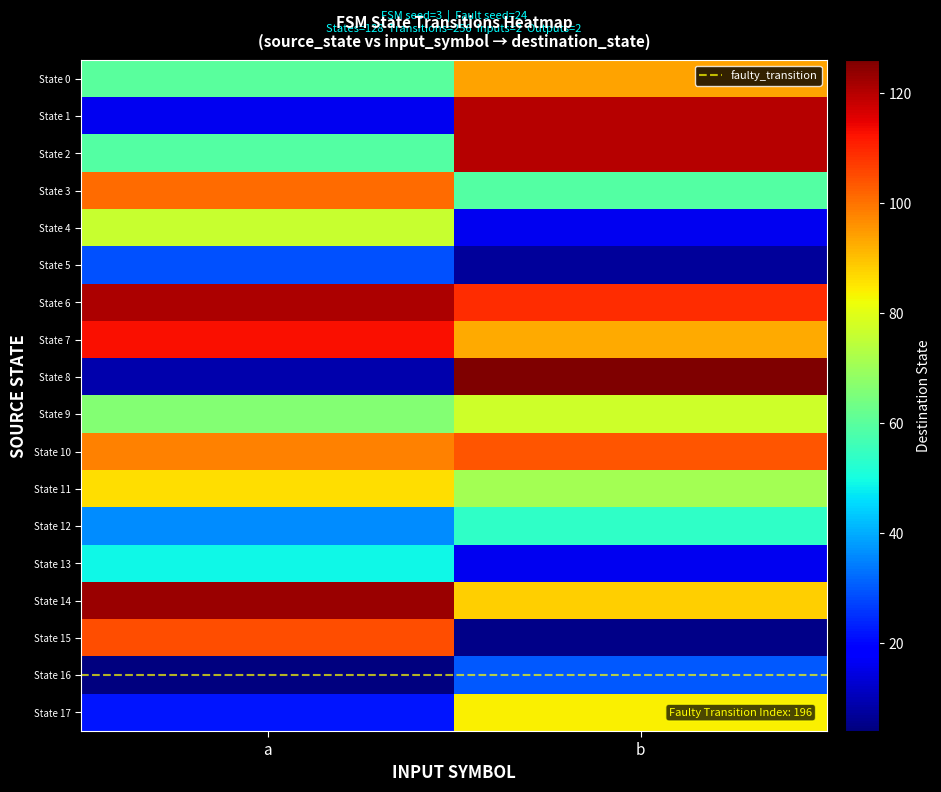

What is the minimum value shown in the chart?

4